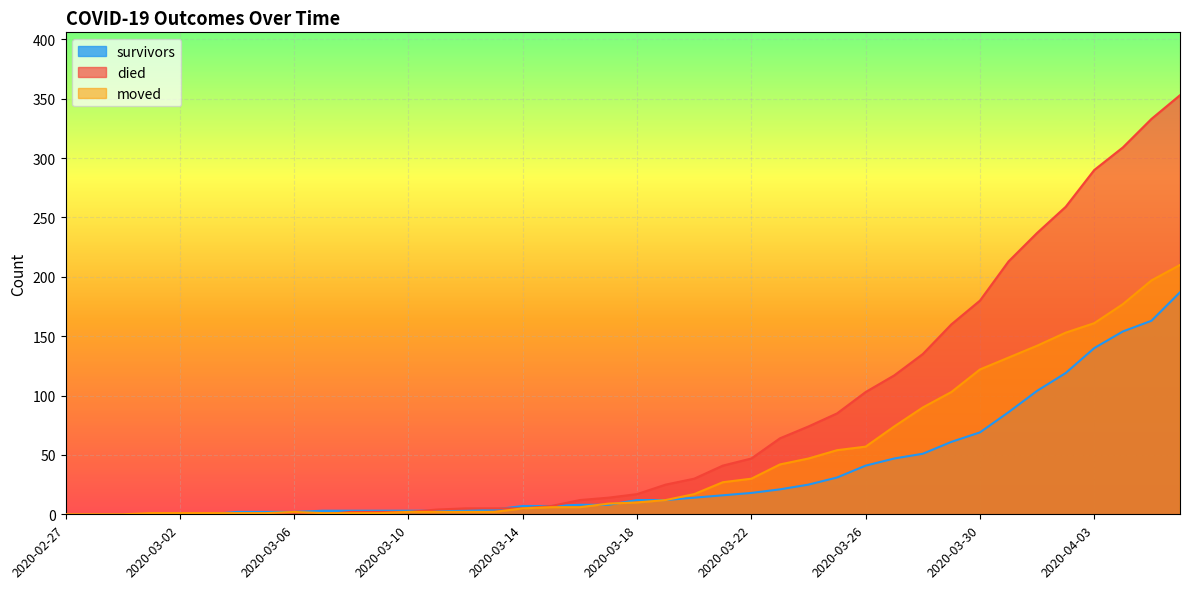

In moved, how many points are higher than both neighbors (excluding endpoints)?

1